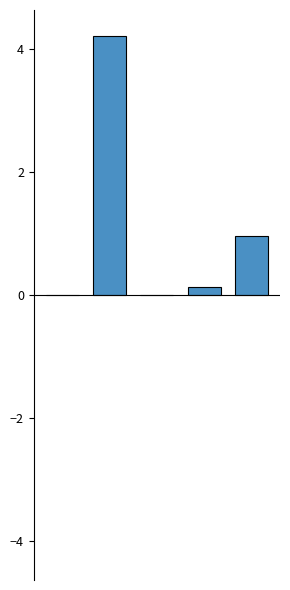

True or false: the data shows 0.0 at MSE.

True